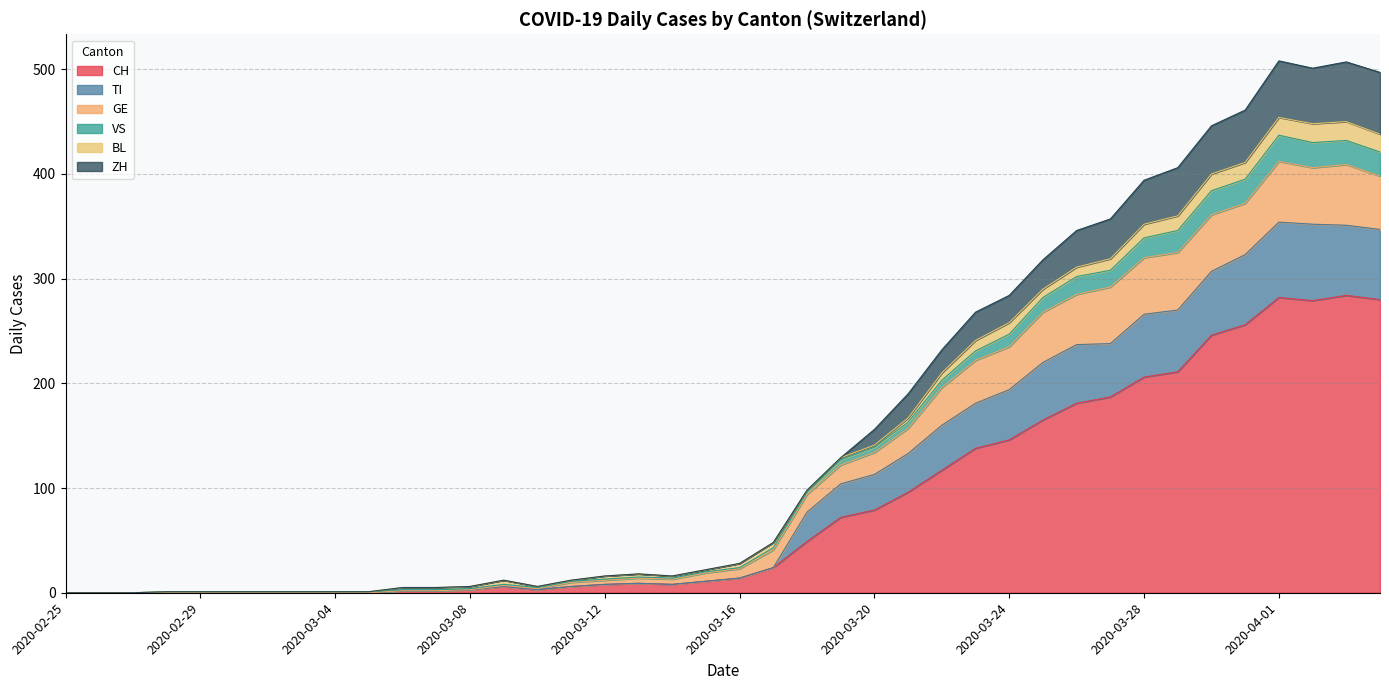

What is the maximum value for CH?

284